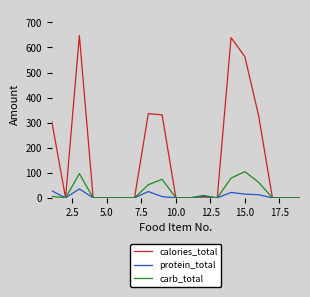

What is the maximum value for carb_total?

104.6